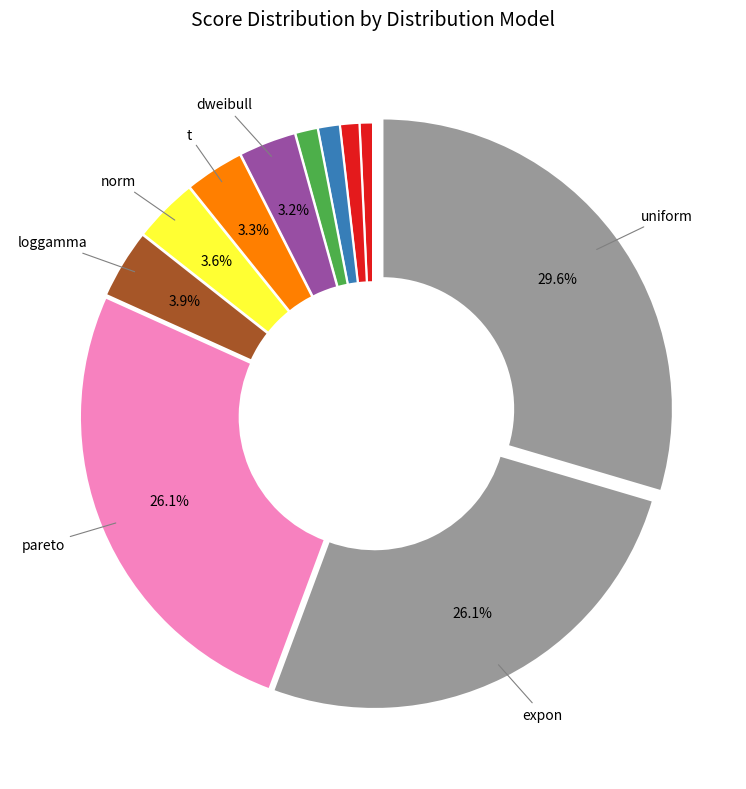

Count the number of slices in the pie.

11